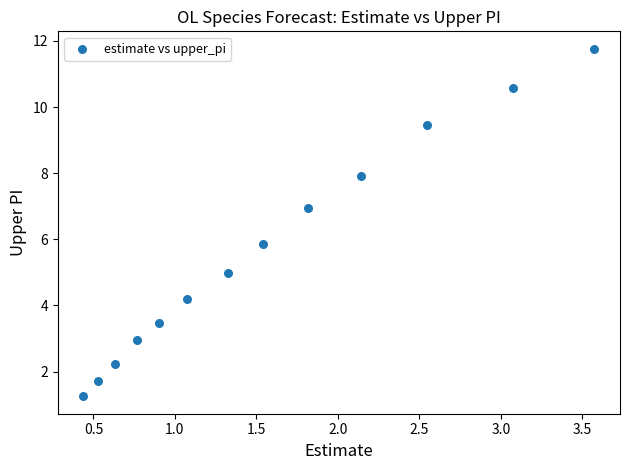

What is the range of Y values (max minus min)?

10.5